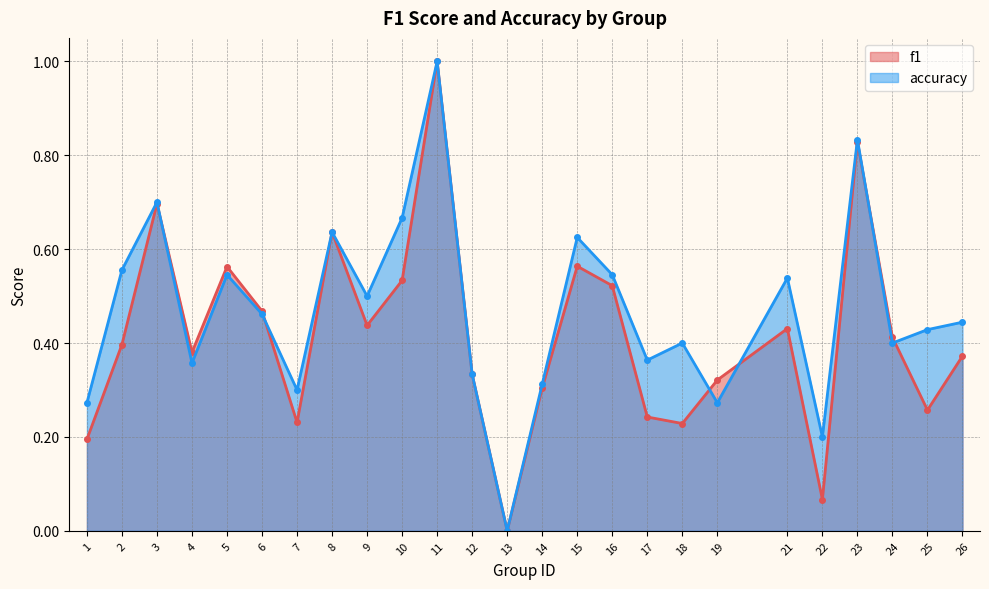

How many data points does each series have?

25